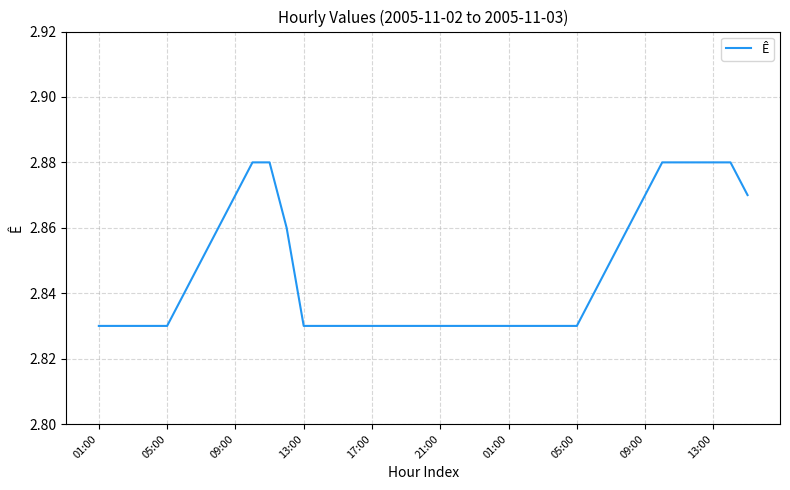

How many lines are shown in the chart?

1